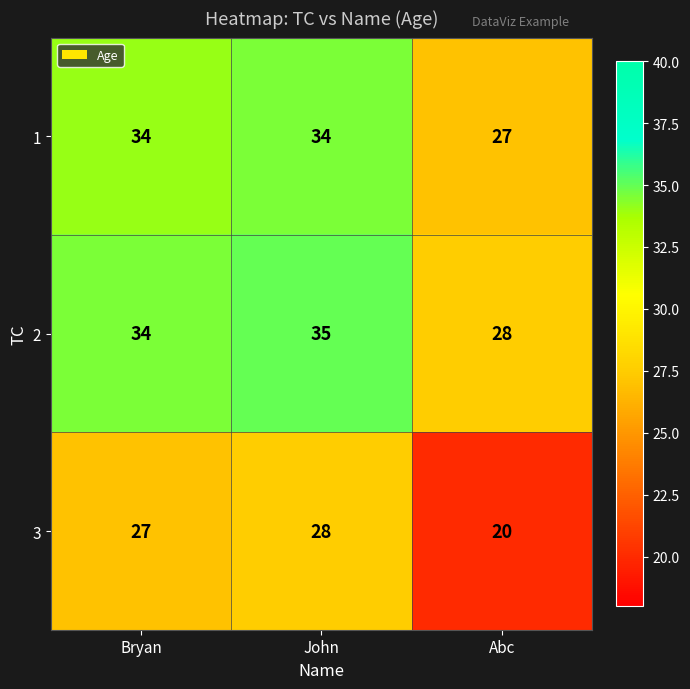

Between John and Abc, which series saw the biggest shift?

3